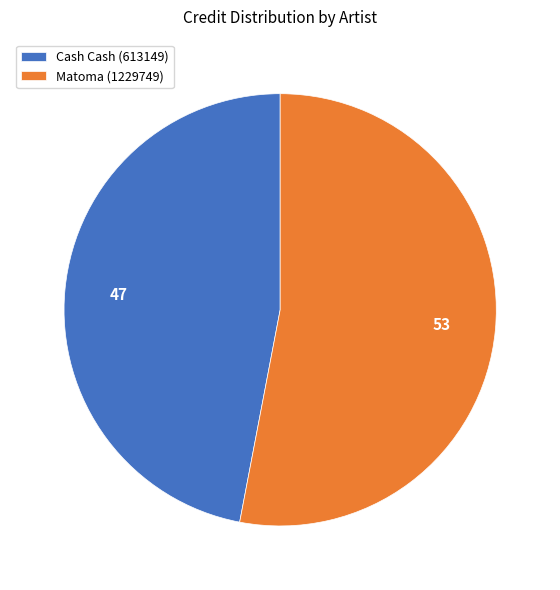

Is Cash Cash (613149) the majority of the pie?

No